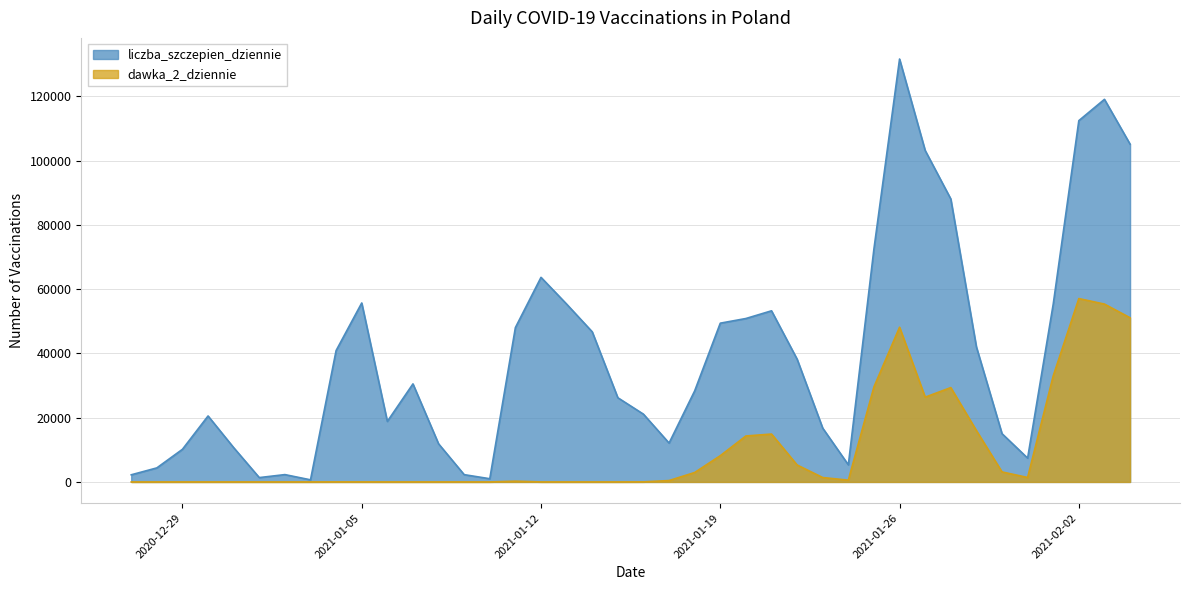

Rank the series by their maximum value, from highest to lowest.

liczba_szczepien_dziennie, dawka_2_dziennie